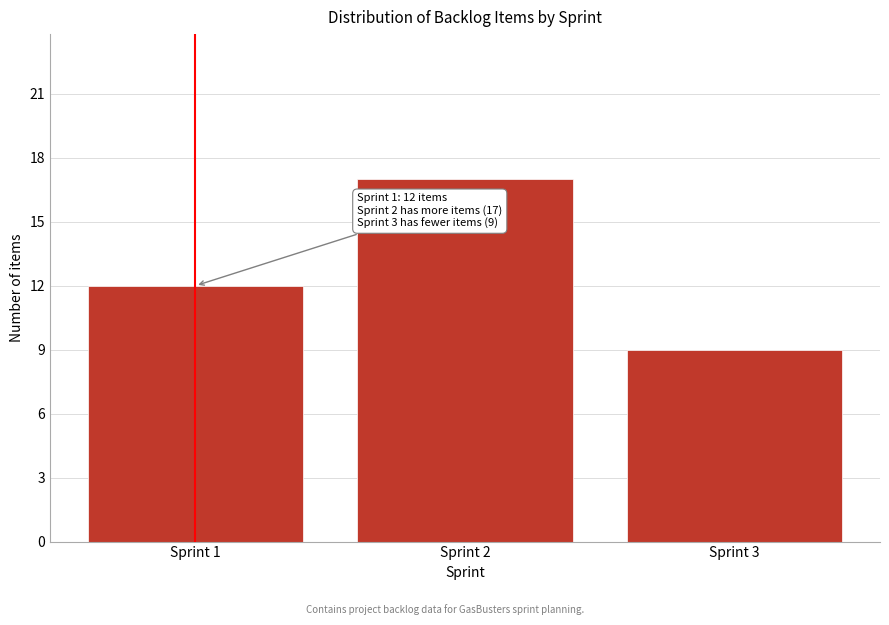

Reading left to right, extract all data points from this chart.

Sprint 1=12	Sprint 2=17	Sprint 3=9